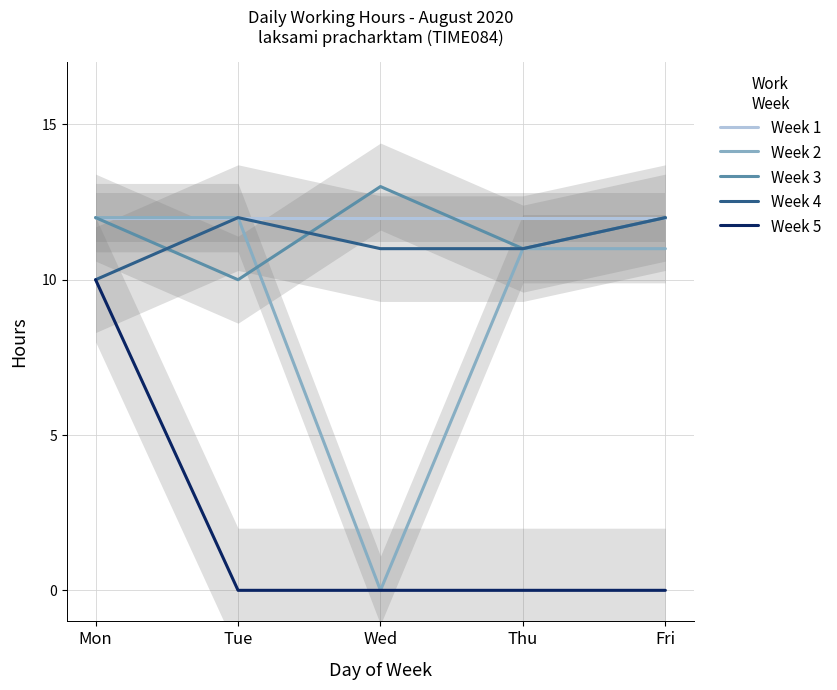

Reading left to right, extract all data points from this chart.

Week 1: Mon=12	Tue=12	Wed=12	Thu=12	Fri=12
Week 2: Mon=12	Tue=12	Wed=0	Thu=11	Fri=11
Week 3: Mon=12	Tue=10	Wed=13	Thu=11	Fri=12
Week 4: Mon=10	Tue=12	Wed=11	Thu=11	Fri=12
Week 5: Mon=10	Tue=0	Wed=0	Thu=0	Fri=0